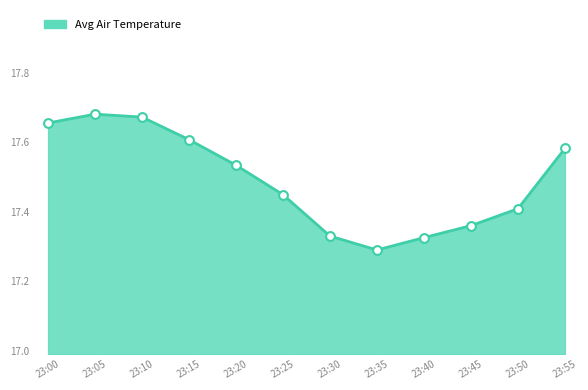

What is the change in value from 23:10 to 23:20?

-0.1